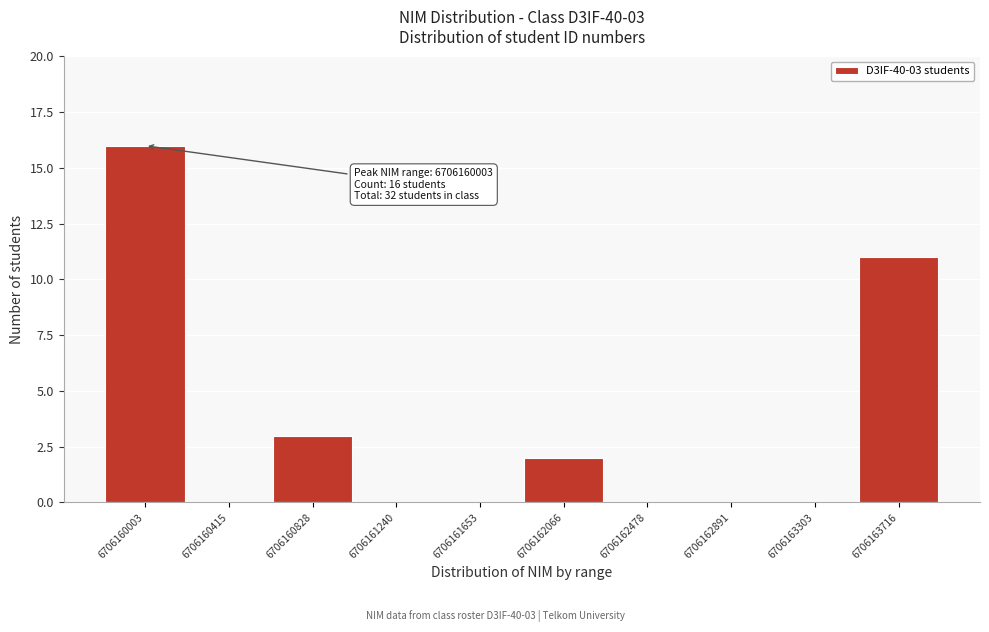

Reading right to left, list all the values displayed in this chart.

6706163716=11	6706163303=0	6706162891=0	6706162478=0	6706162066=2	6706161653=0	6706161240=0	6706160828=3	6706160415=0	6706160003=16